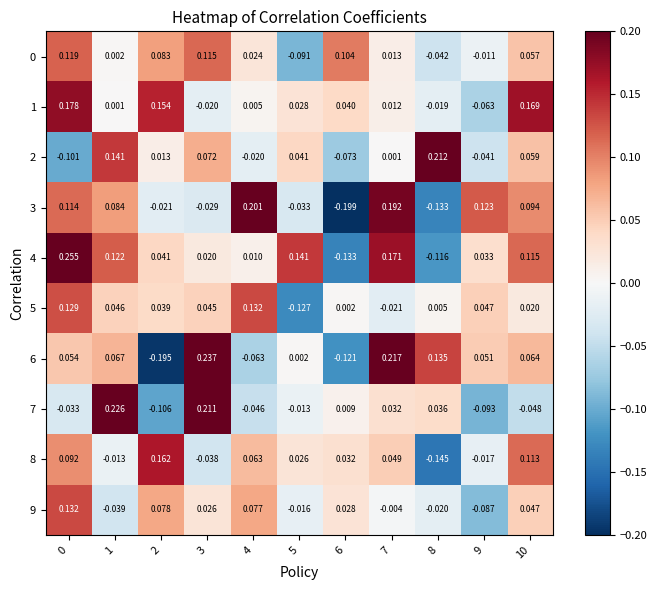

Count the number of categories in the chart.

11